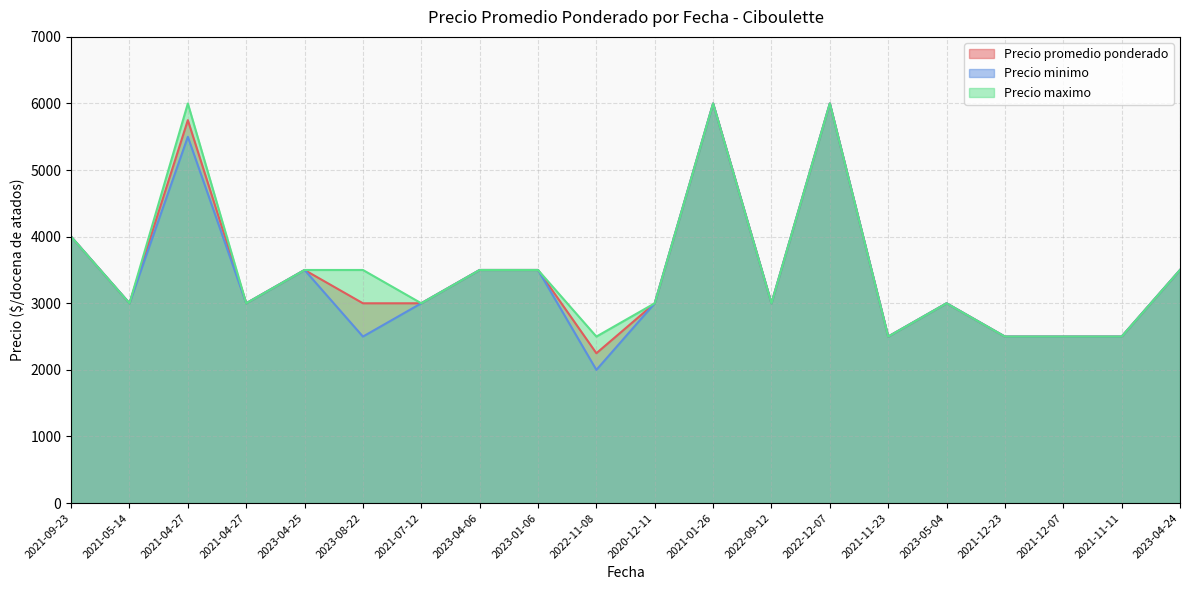

What is the value of the Precio minimo point at the 5th from the left?

3500